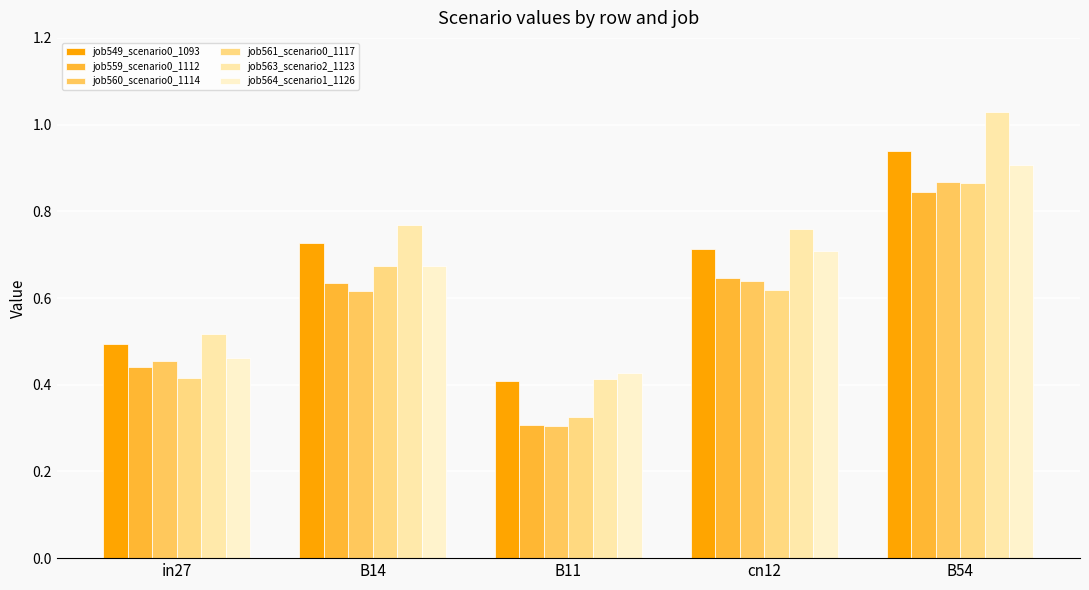

How many bars are there in total?

30